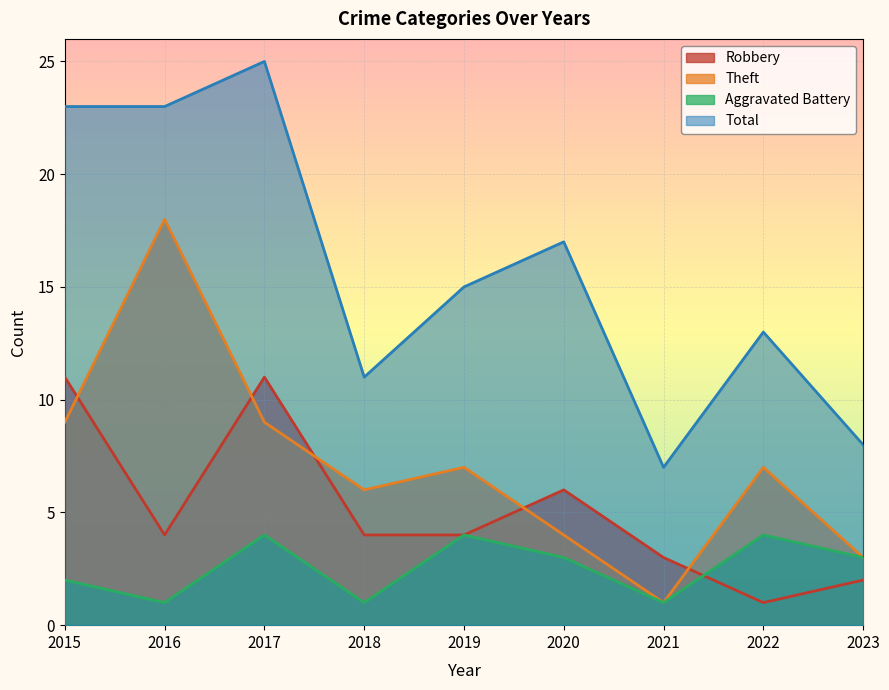

Which category has the lowest value across all series?

2022